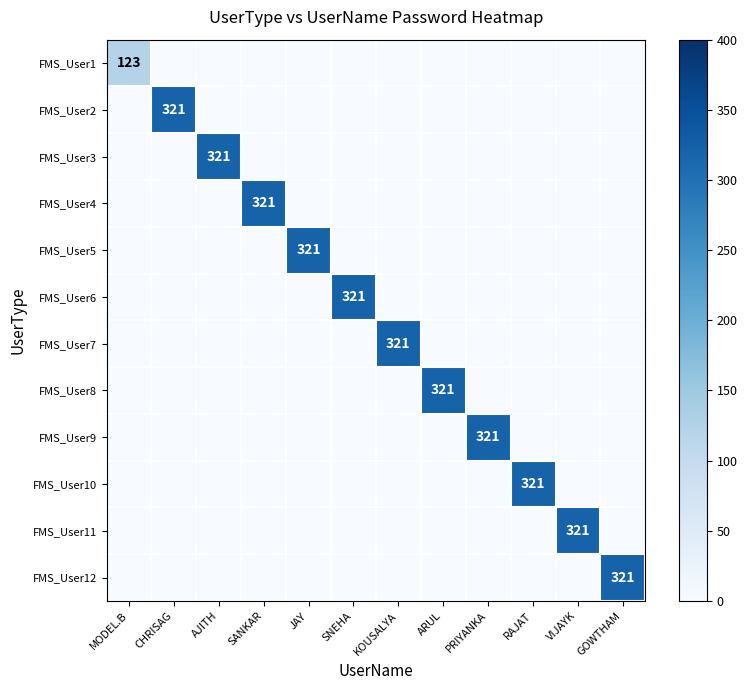

How many positive values does the FMS_User10 series have?

1